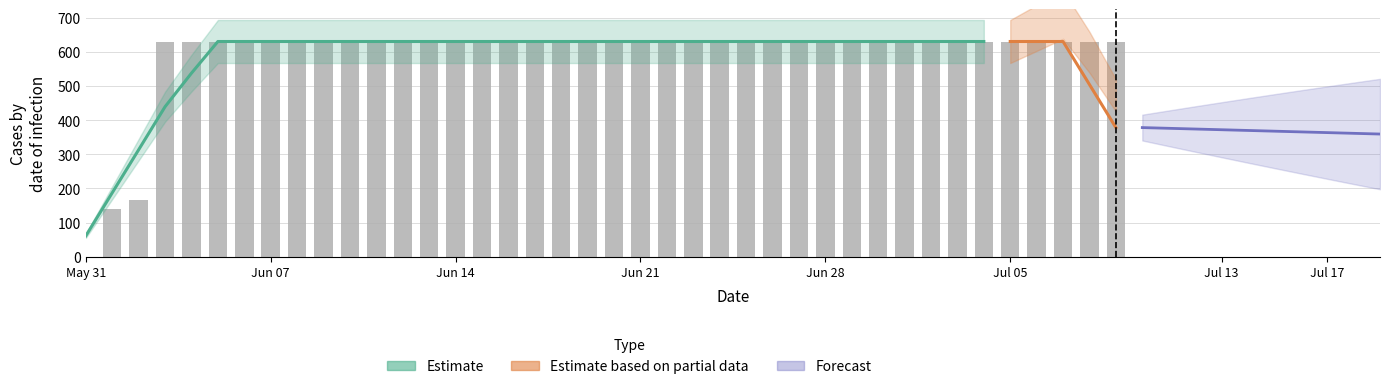

What is the sum of all values?

23653